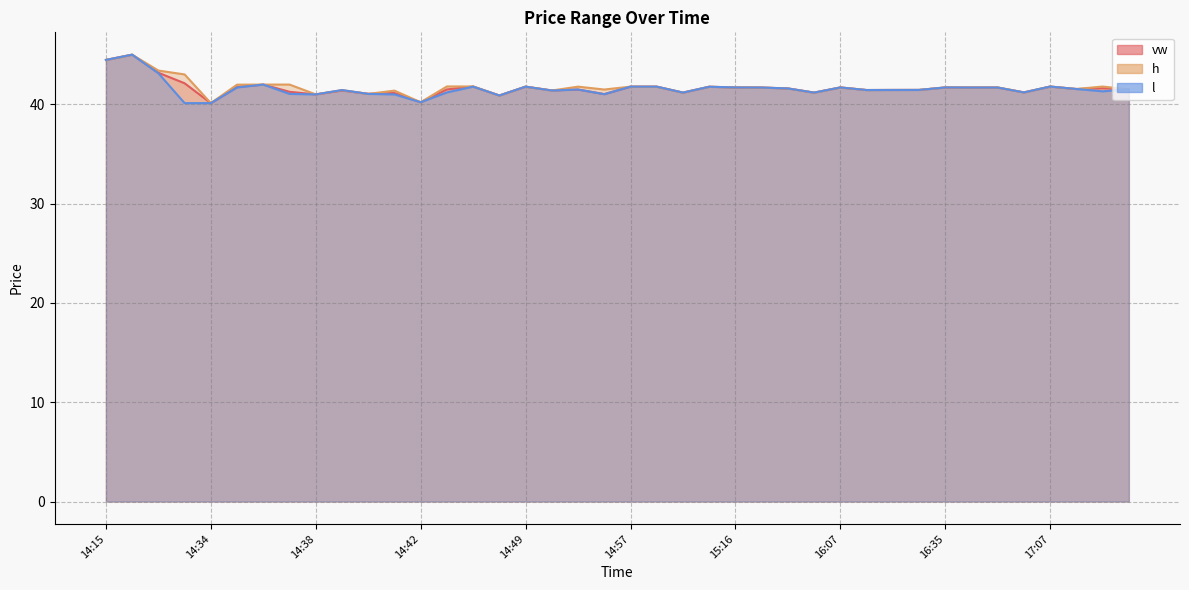

The vw series shows 17.5 at 14:52. True or false?

False